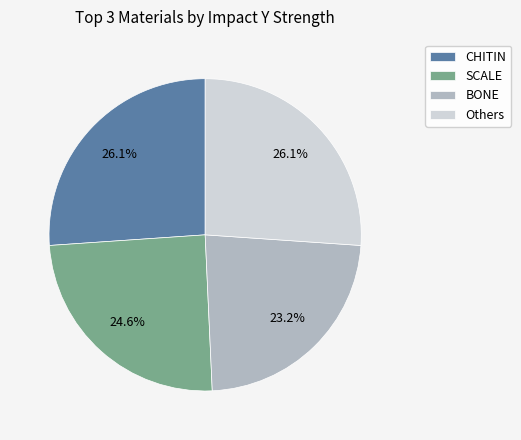

Is there a majority slice in this chart?

No